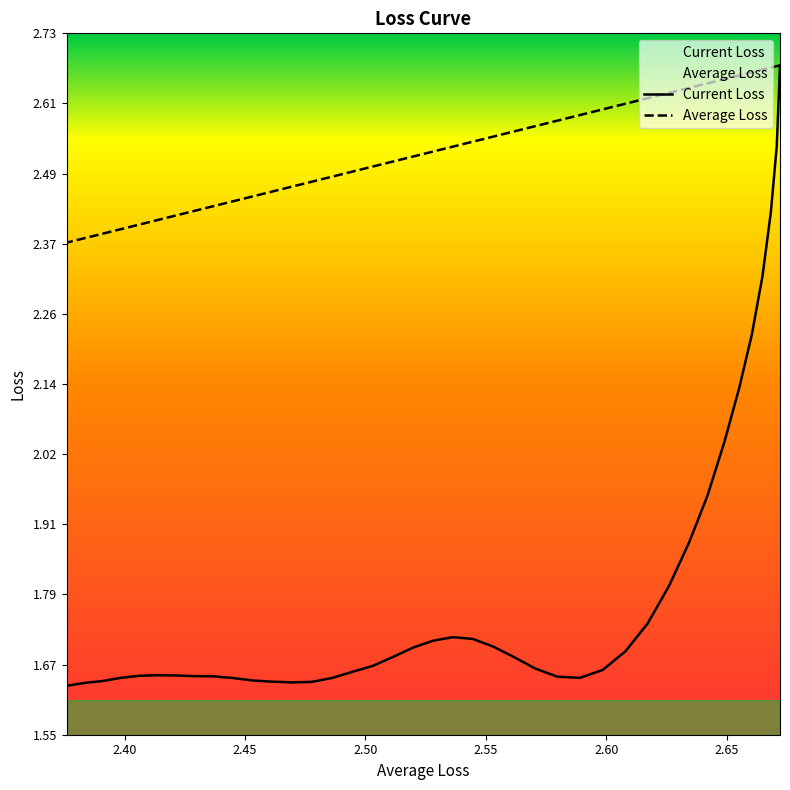

Does the chart display data point markers on the line(s)?

No